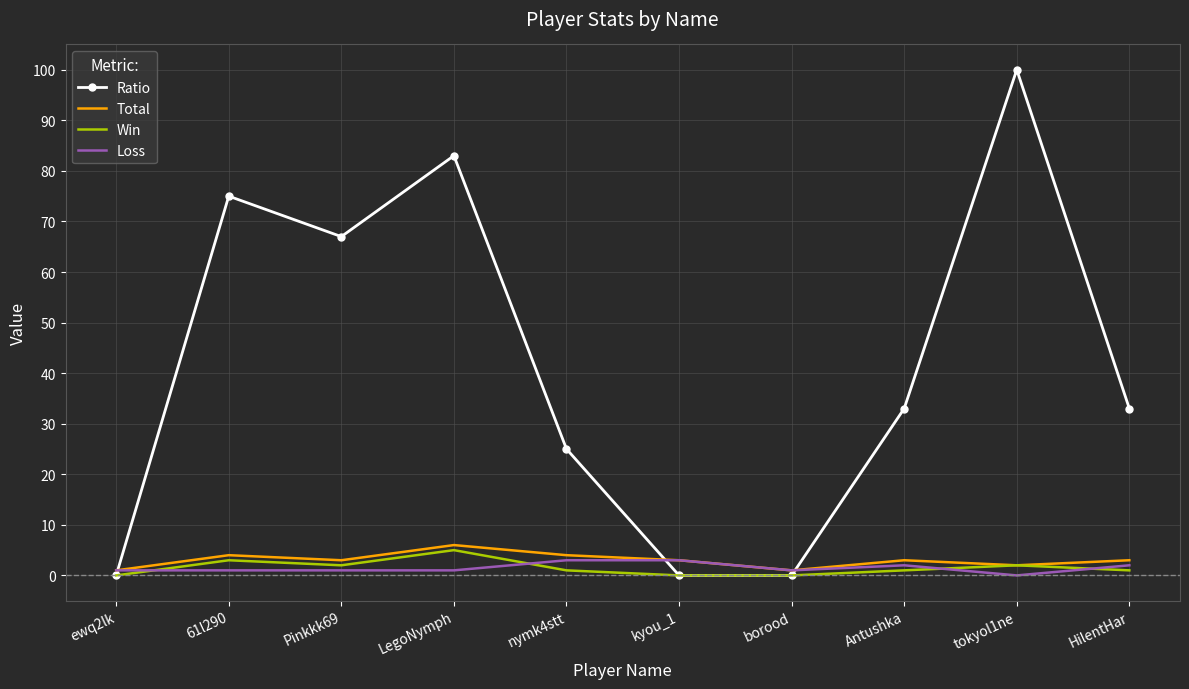

Which series has the largest total across all categories?

Ratio